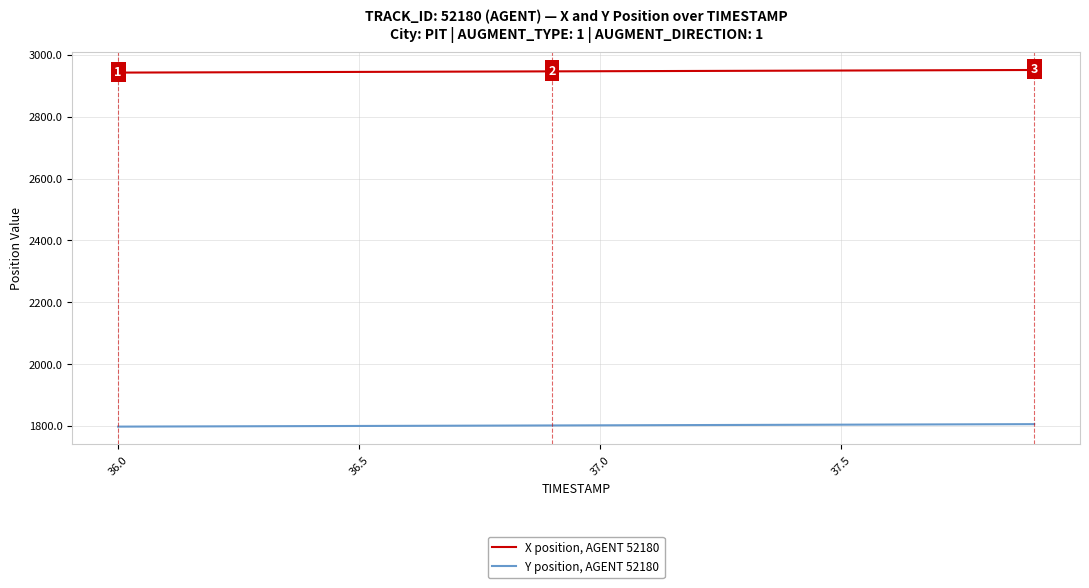

What is the minimum value shown in the chart?

1797.4